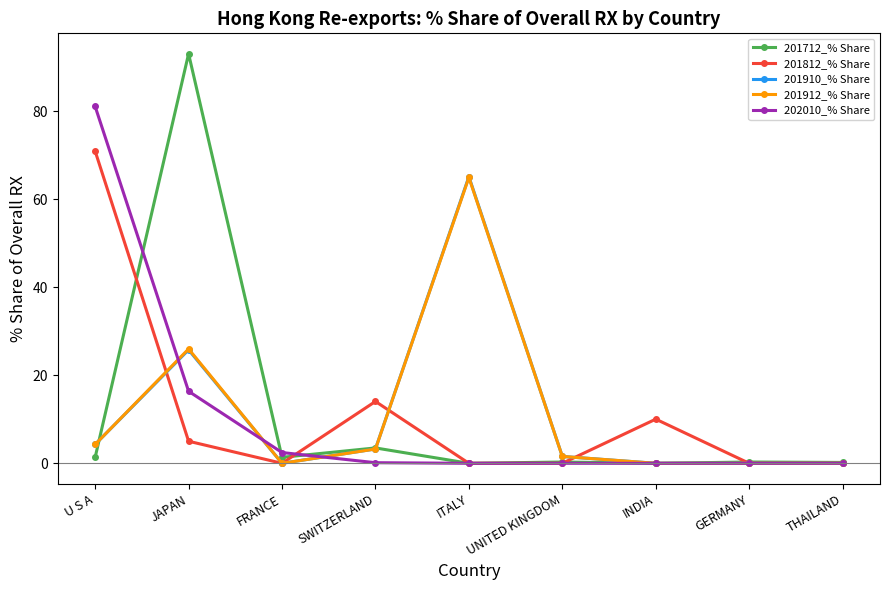

True or false: 201812_% Share and 201910_% Share cross at least once.

True